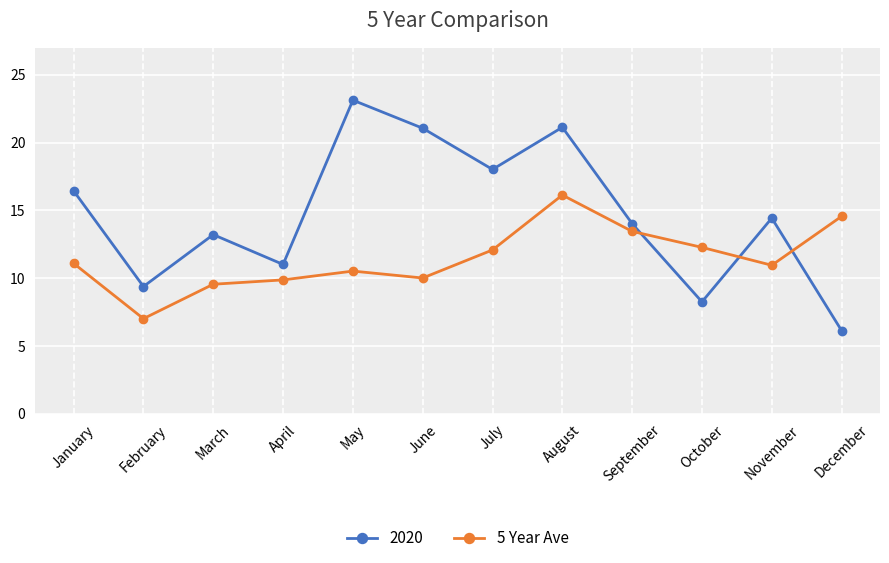

List the series in order of their overall mean, highest first.

2020, 5 Year Ave